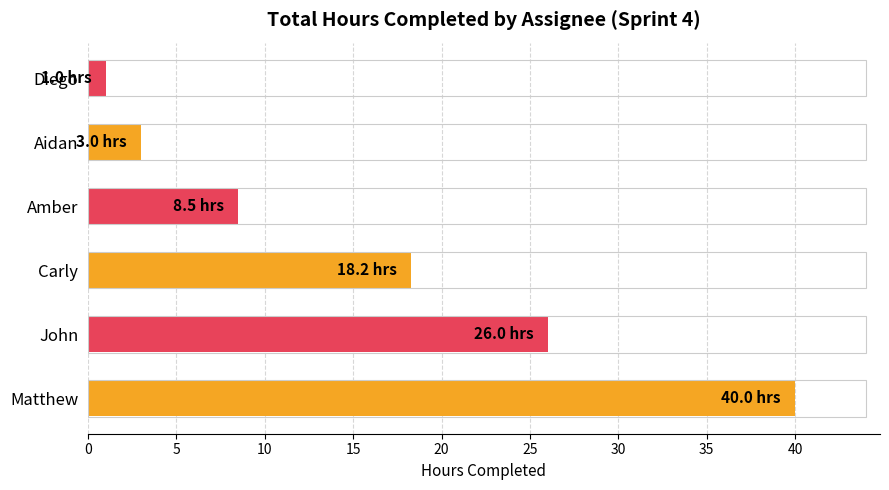

The value at Diego is 1.0. True or false?

True